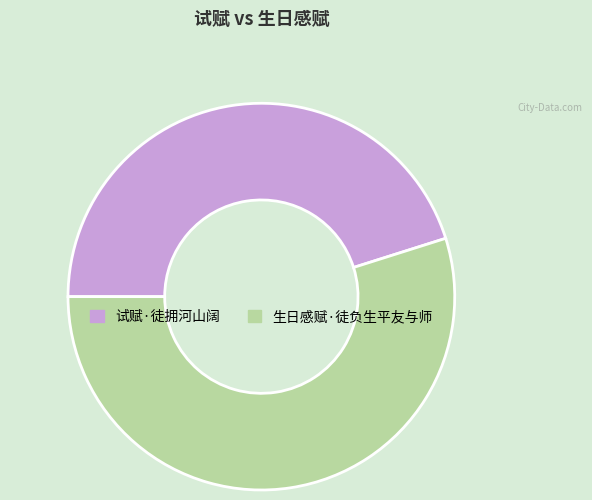

Count the number of slices in the pie.

2